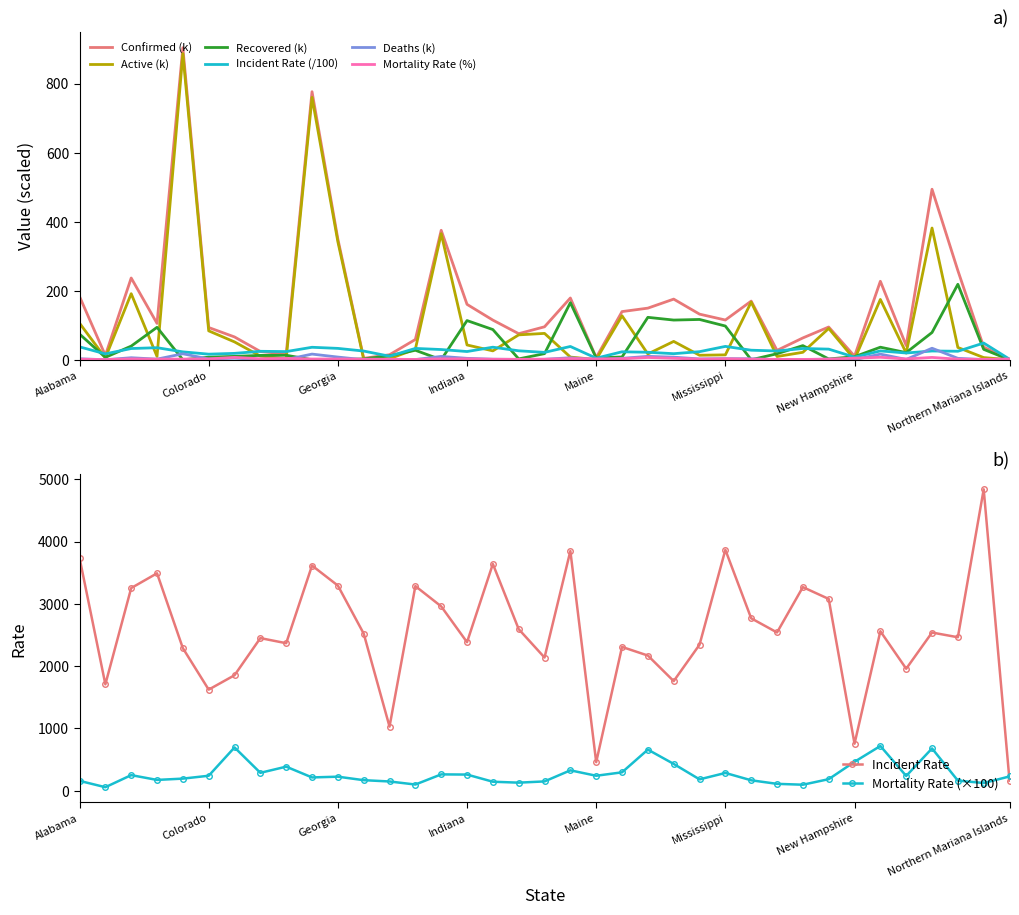

At how many categories does at least one series exceed 219?

8